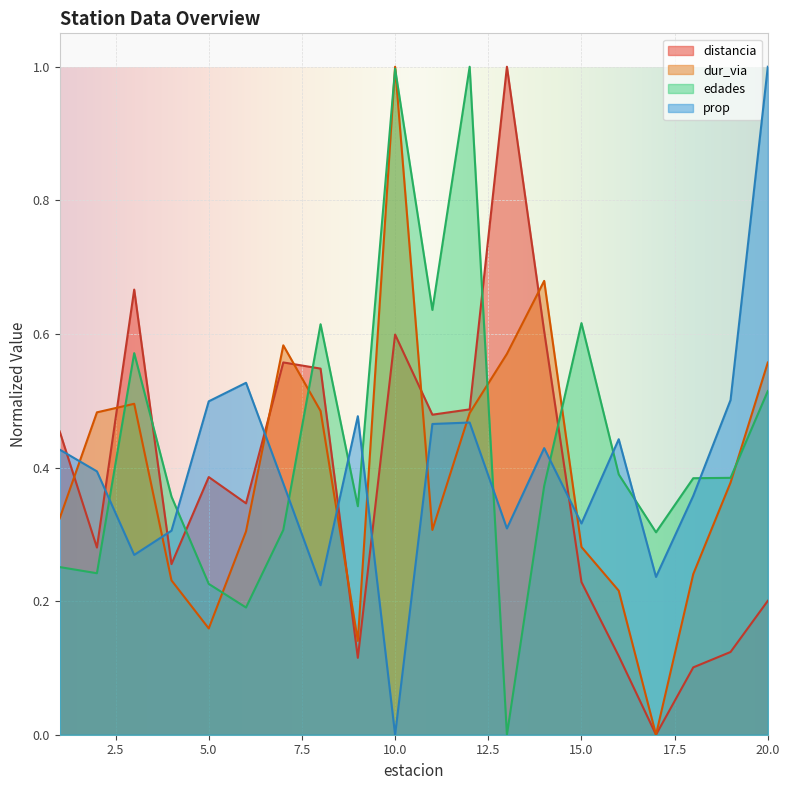

In prop, how many points are lower than both neighbors (excluding endpoints)?

6